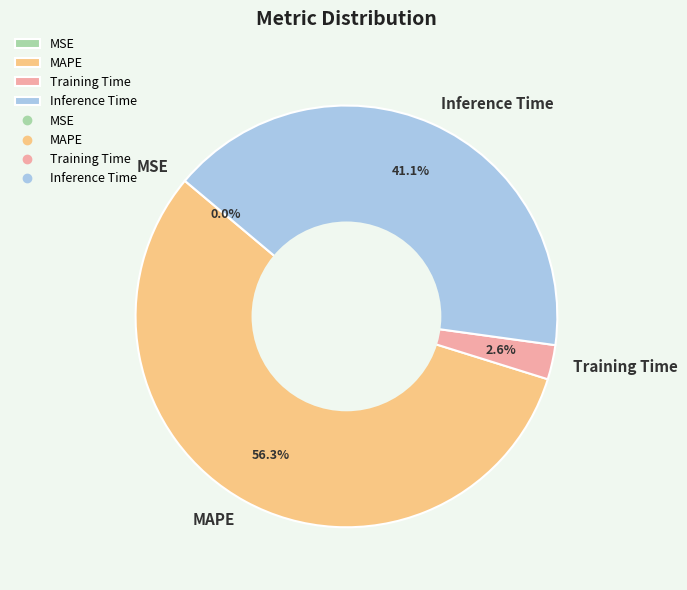

Is it true that Inference Time is 51% of the pie?

False